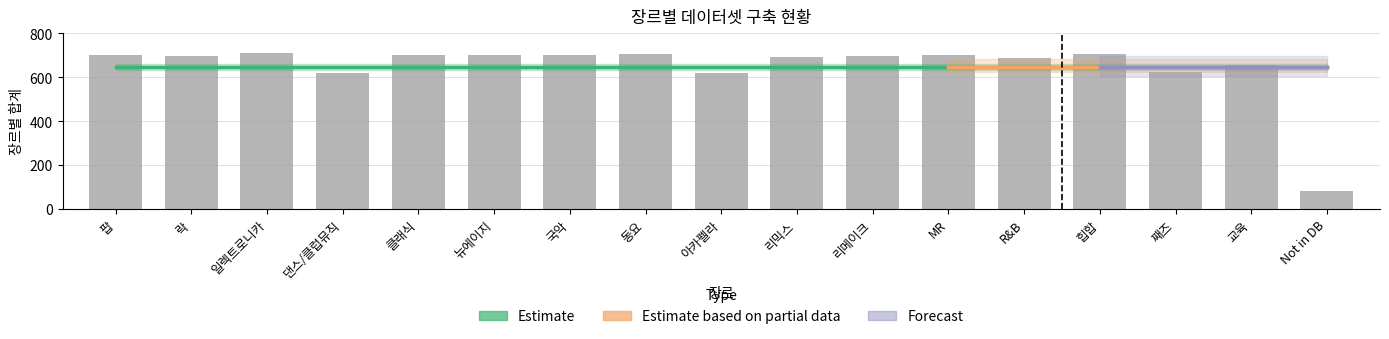

How many distinct data groups are displayed?

1